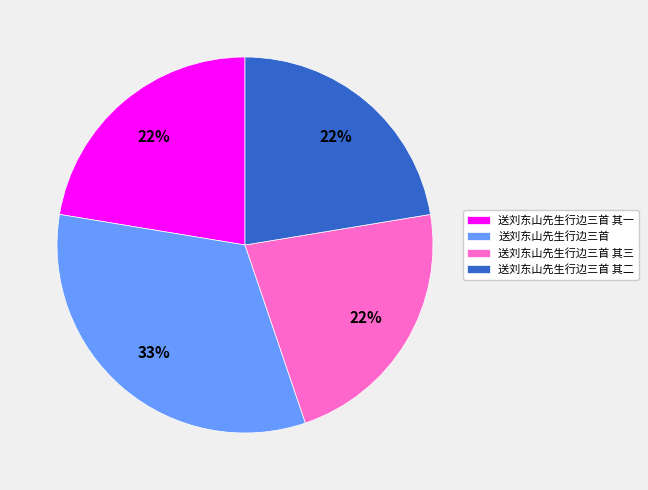

The 送刘东山先生行边三首 其二 slice represents 22% of the pie. True or false?

True